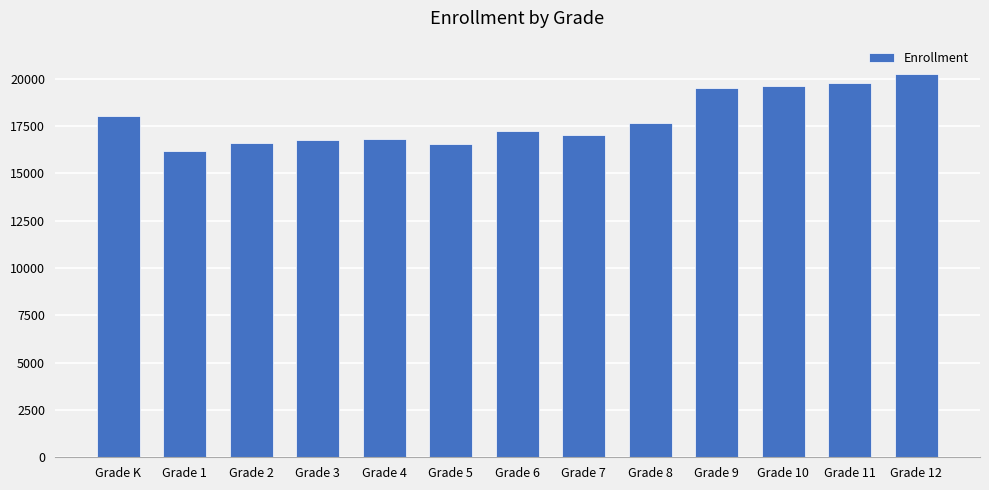

The chart shows a value of 10018 at Grade 1. True or false?

False